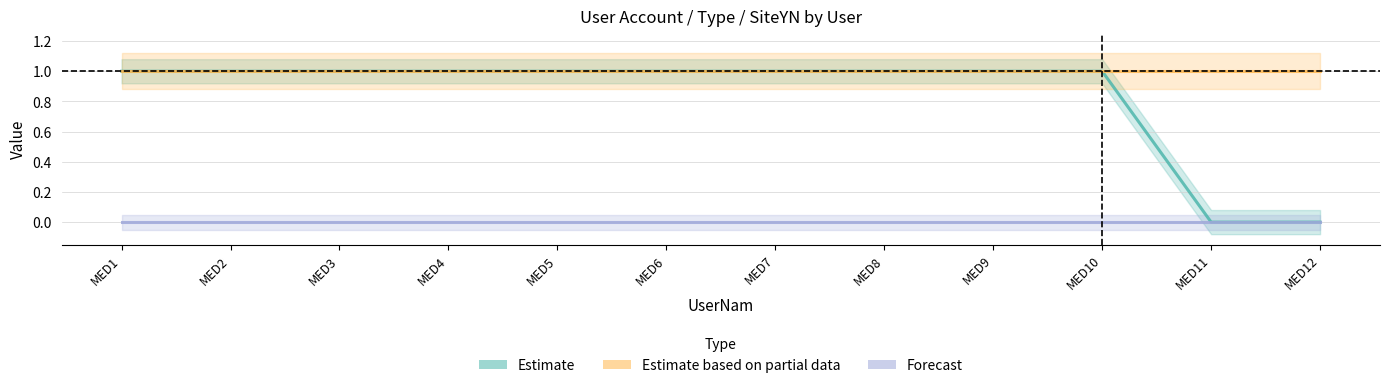

What is the difference between the maximum and minimum values in the Estimate series?

1.0